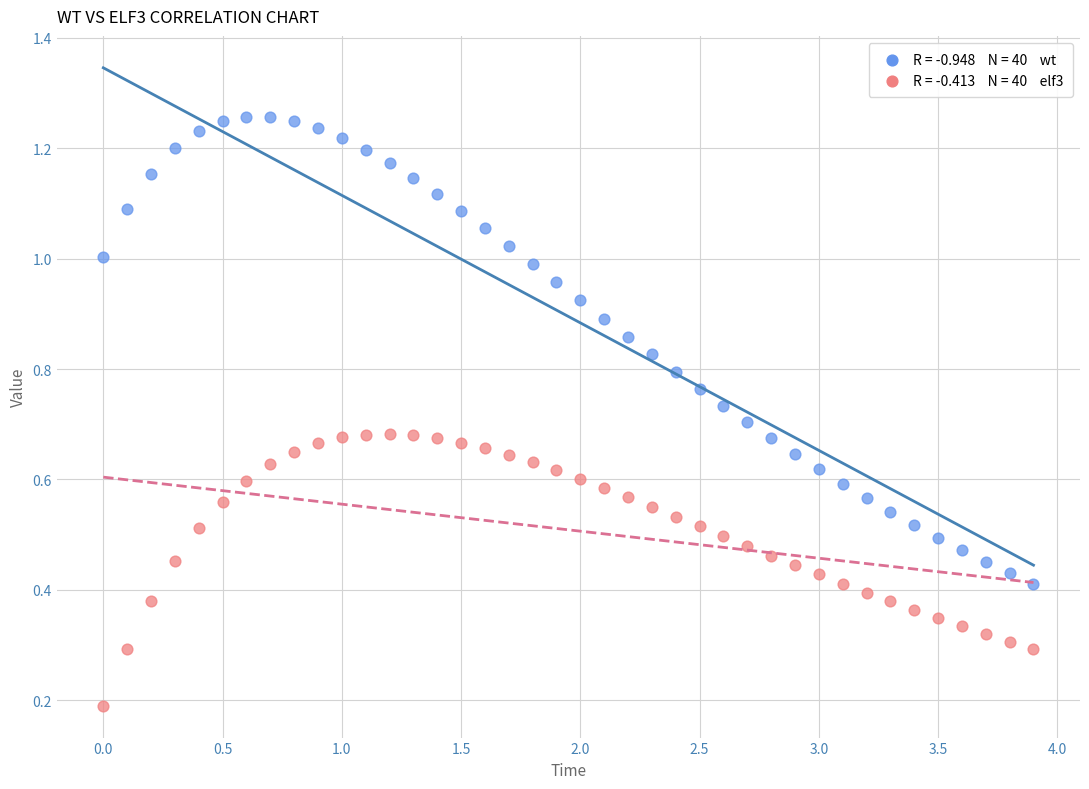

Across all data points, what is the range of X values (max minus min)?

3.9